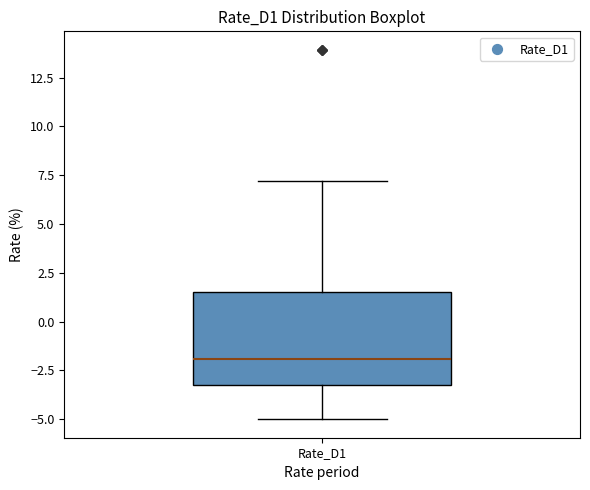

Transcribe this box plot: give where the median line is, the range the box spans, and where the two whiskers end, as read against the y-axis. The values are not printed on the chart, so give them approximately, as read against the axis.

median -2.0, box -3.0 to 1.5, whiskers -5.0 to 7.0